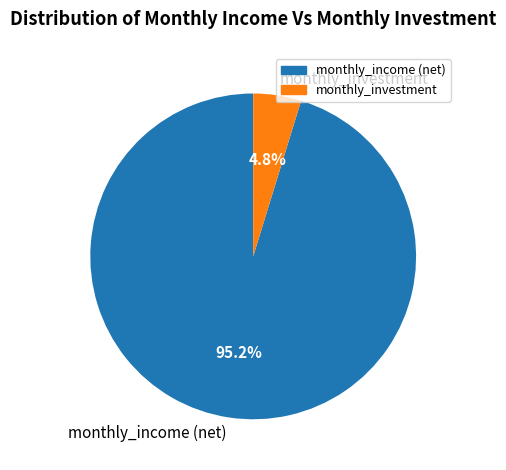

What percentage is the monthly_investment slice, to the nearest percent?

5%